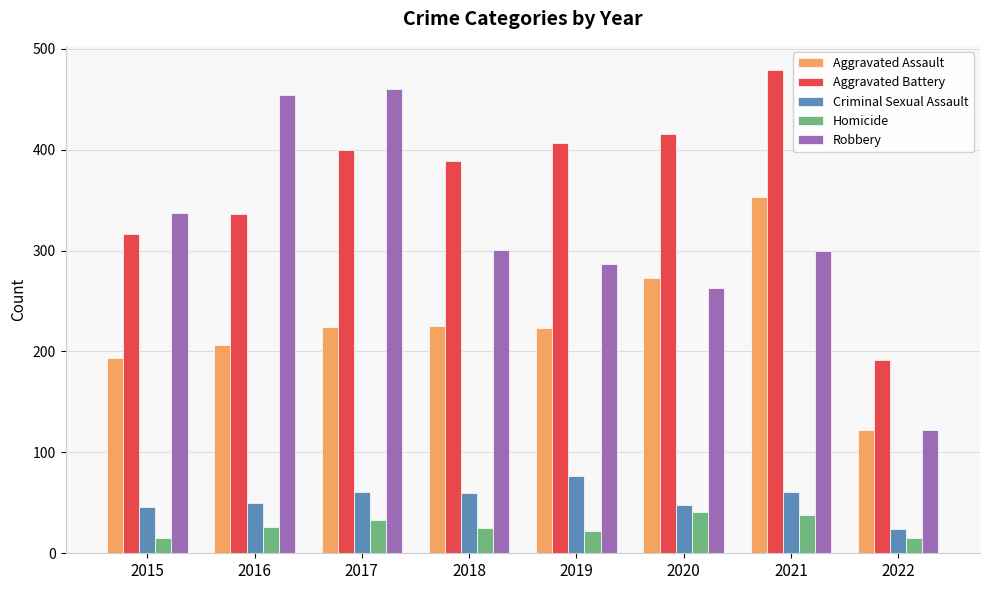

Which series has the largest range (max minus min)?

Robbery